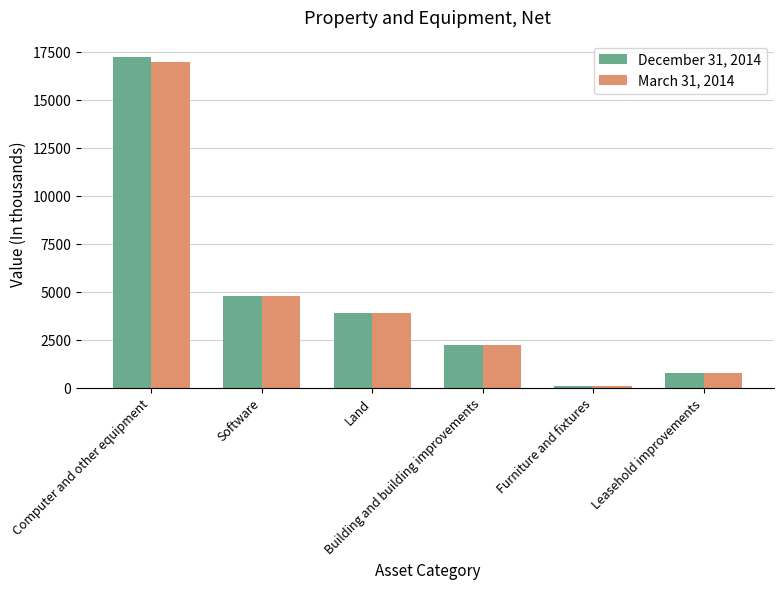

Reading right to left, extract all data points from this chart.

December 31, 2014: Leasehold improvements=791	Furniture and fixtures=110	Building and building improvements=2256	Land=3900	Software=4792	Computer and other equipment=17230
March 31, 2014: Leasehold improvements=791	Furniture and fixtures=110	Building and building improvements=2256	Land=3900	Software=4780	Computer and other equipment=16990